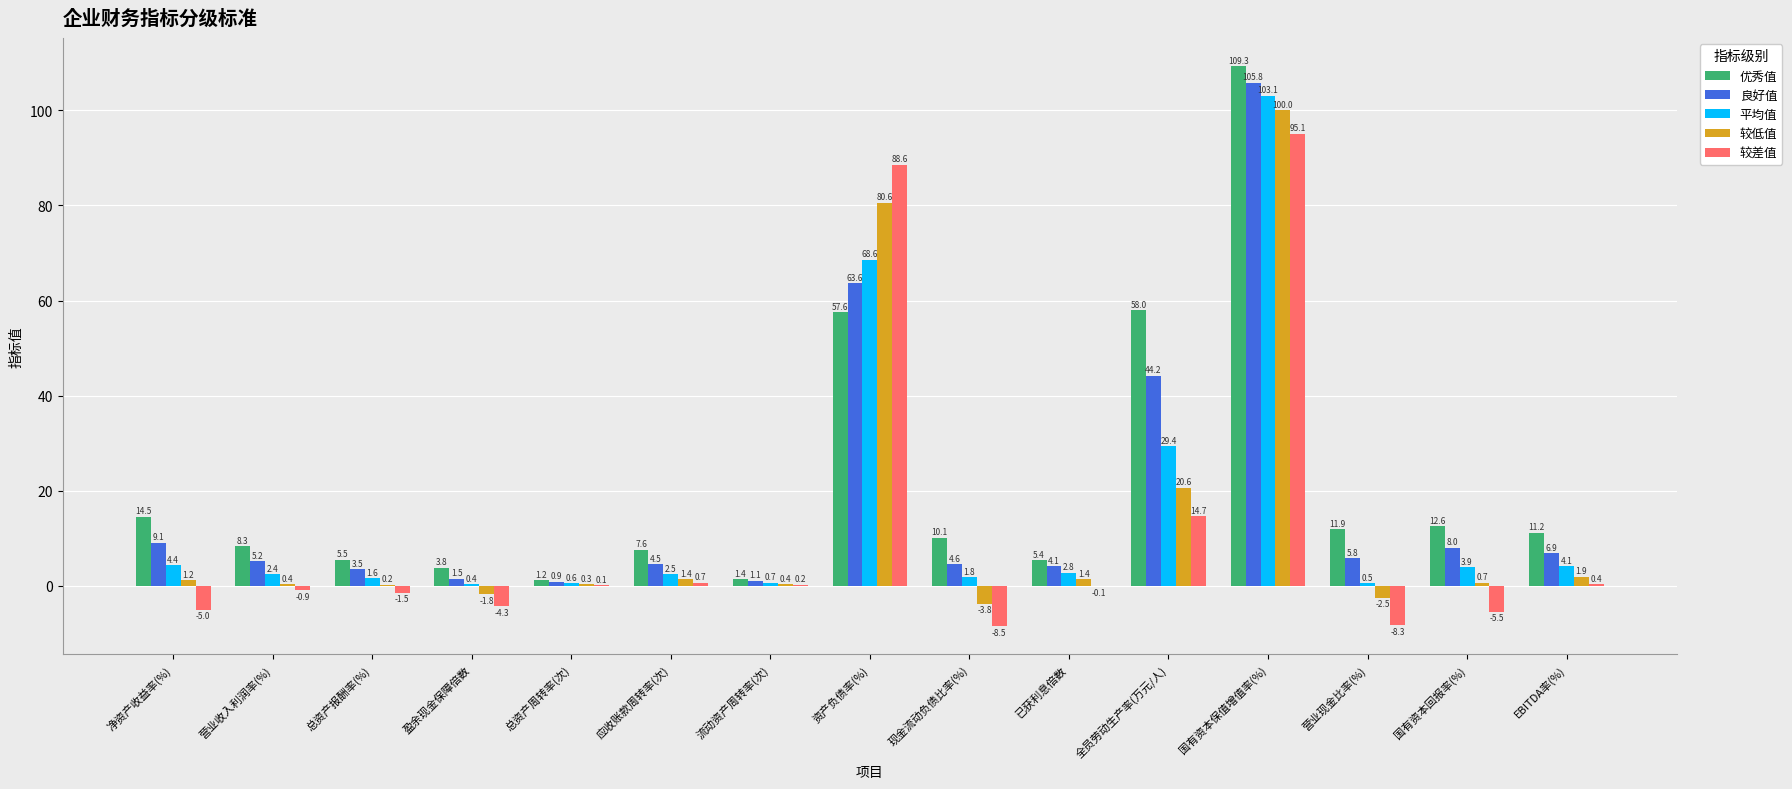

At which category is the sum across all series the highest?

国有资本保值增值率(%)